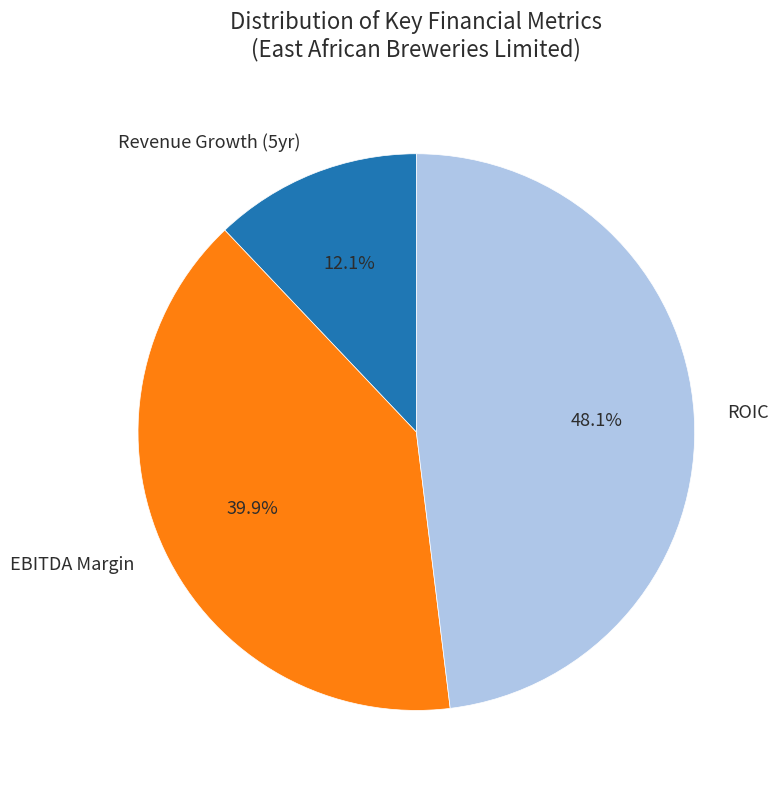

Rank the categories by value from highest to lowest.

ROIC, EBITDA Margin, Revenue Growth (5yr)